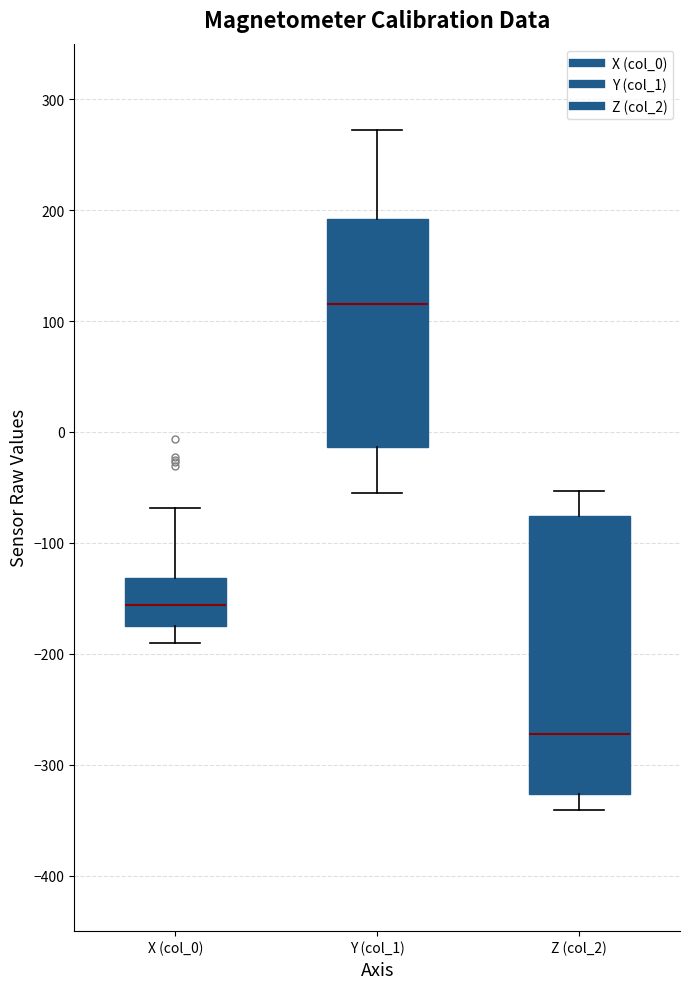

Which box has the lowest median line?

Z (col_2)